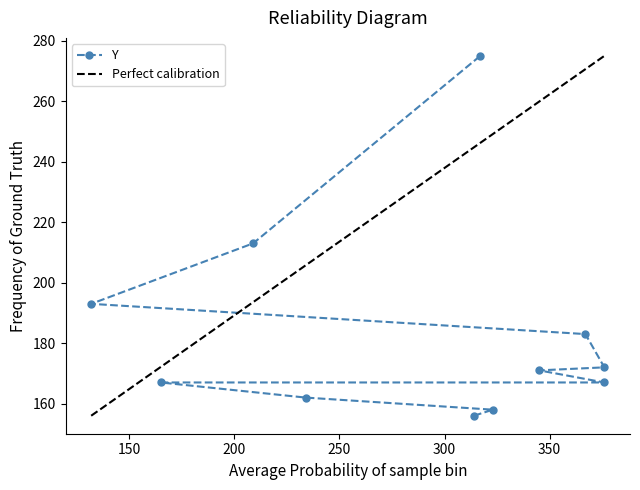

The chart shows a value of 400 at 317. True or false?

False